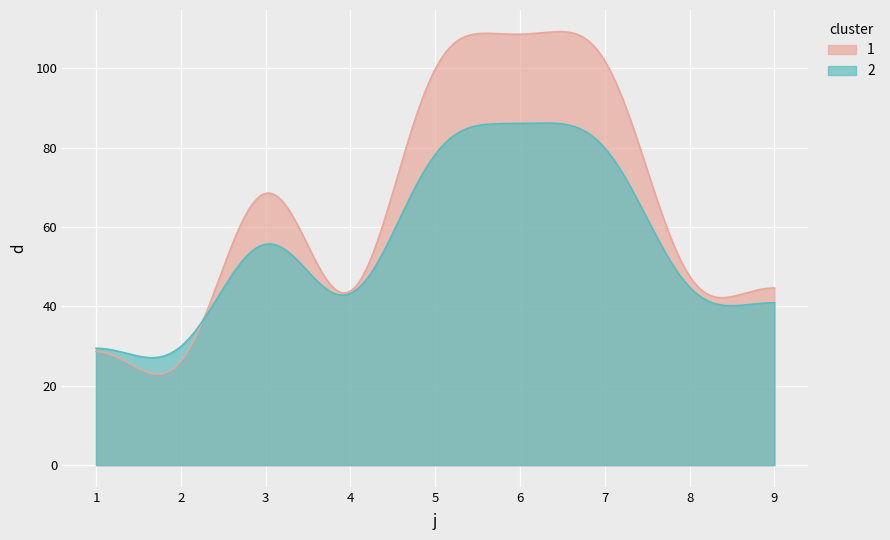

What is the greatest value displayed?

109.2